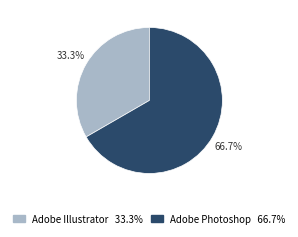

What percentage is NOT represented by Adobe Illustrator?

66.7%